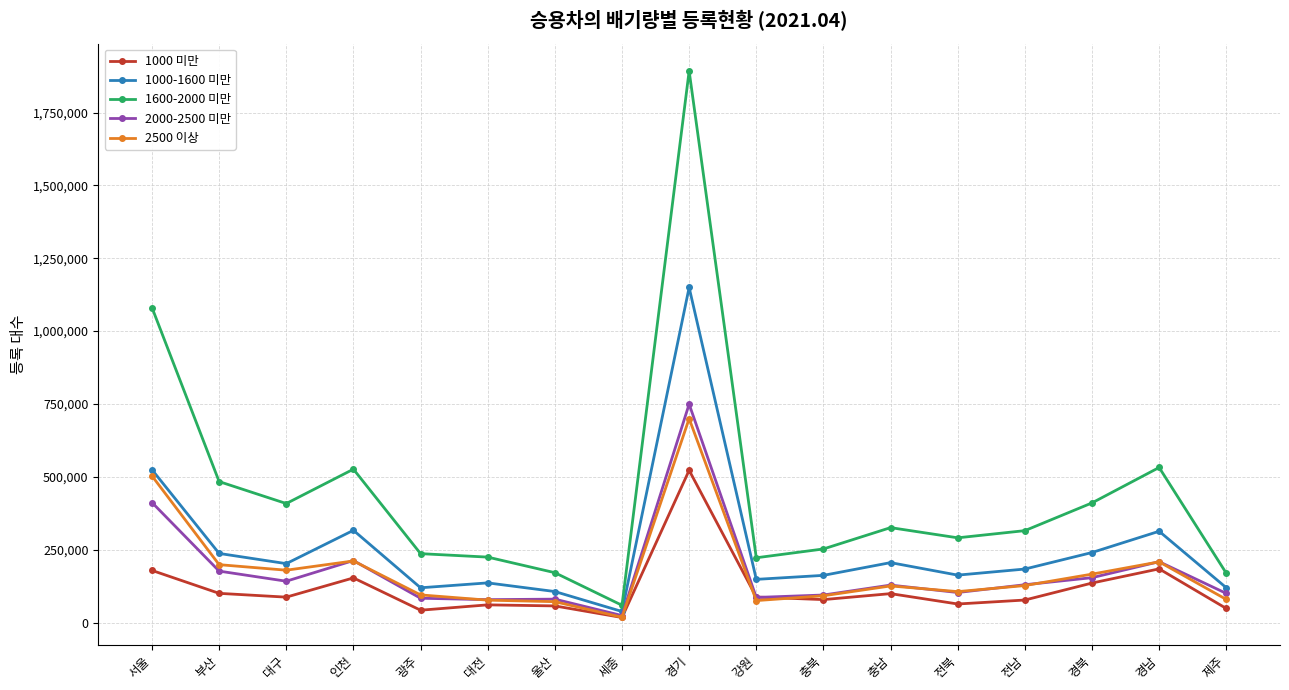

Where does the 2500 이상 series first go above 125492?

서울